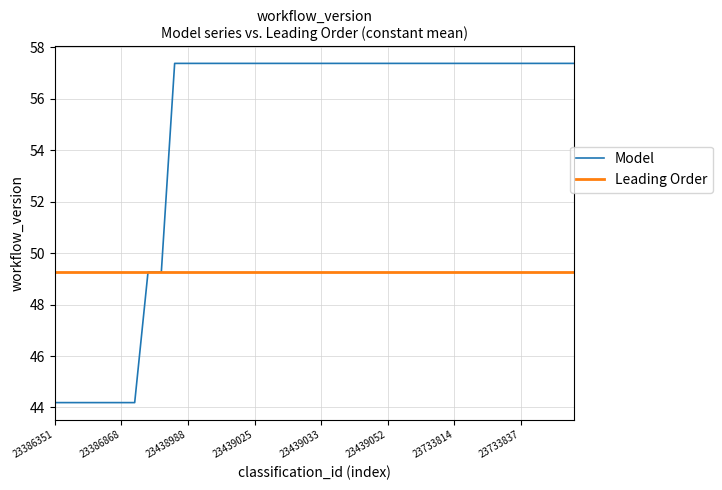

Count the number of categories in the chart.

40